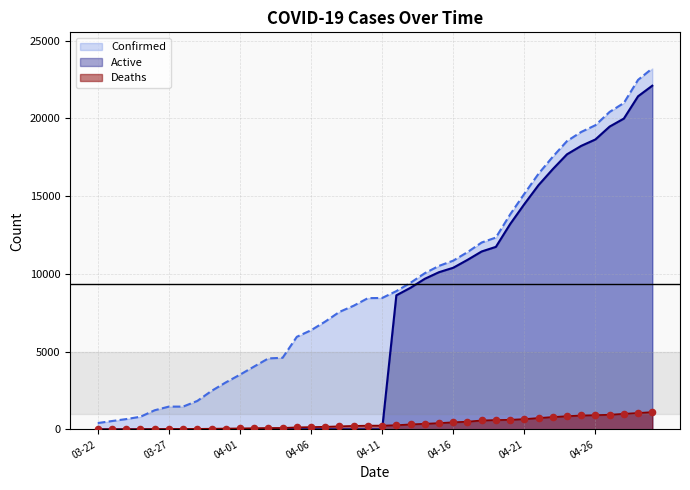

At how many categories does at least one series exceed 16552?

8